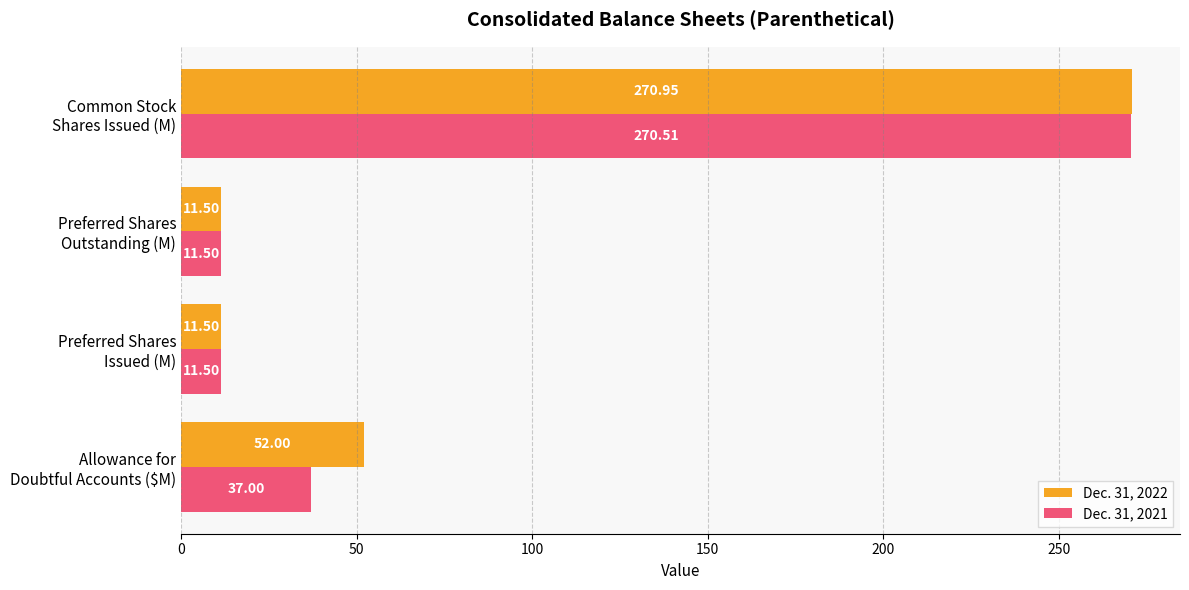

At which label does Dec. 31, 2022 reach its peak?

Common Stock
Shares Issued (M)